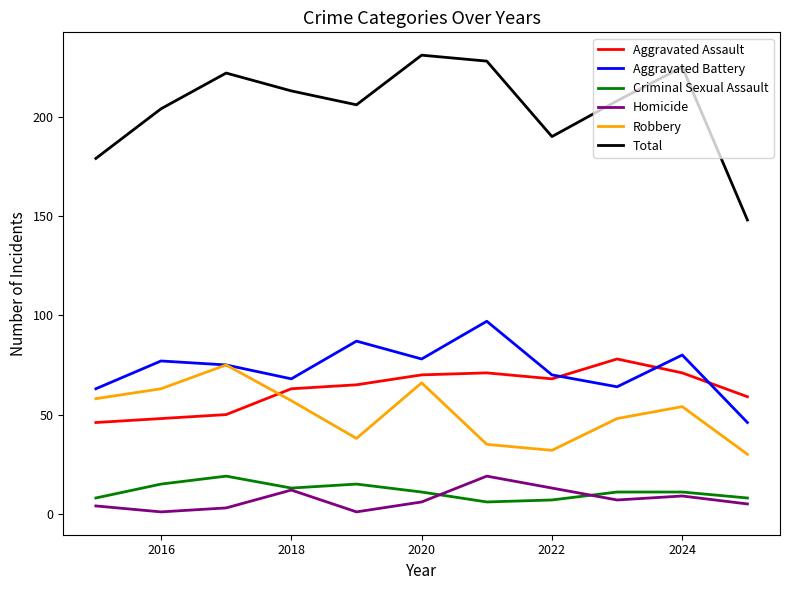

True or false: Robbery and Criminal Sexual Assault intersect in this chart.

False